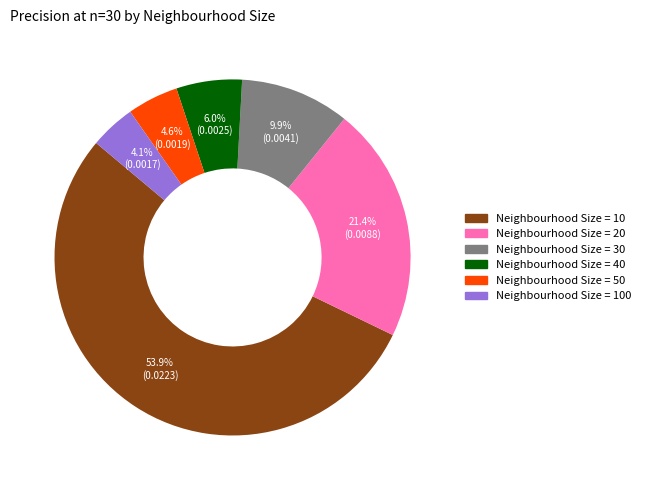

Which slice is the largest?

Neighbourhood Size = 10